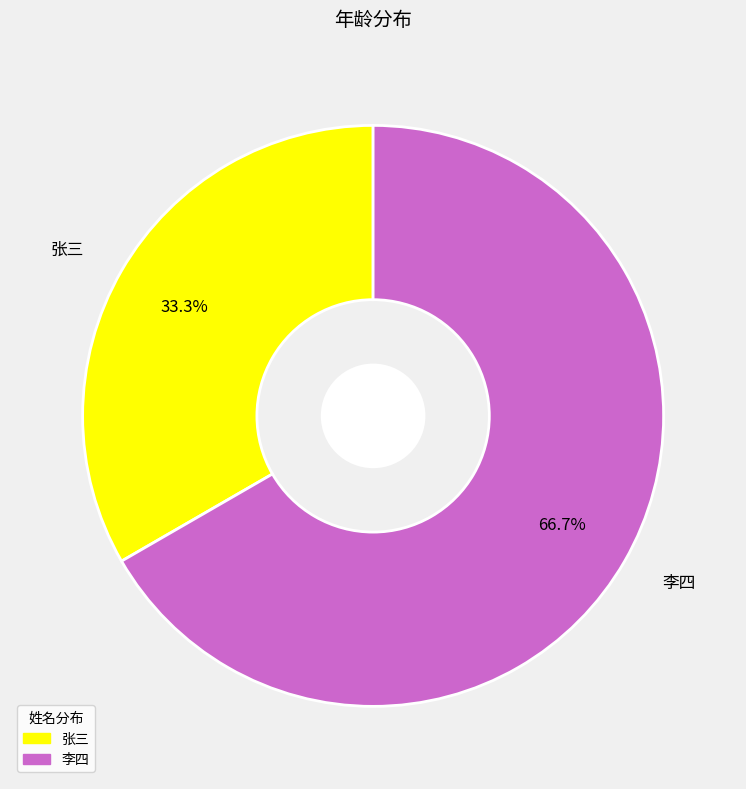

How many segments does this pie chart have?

2